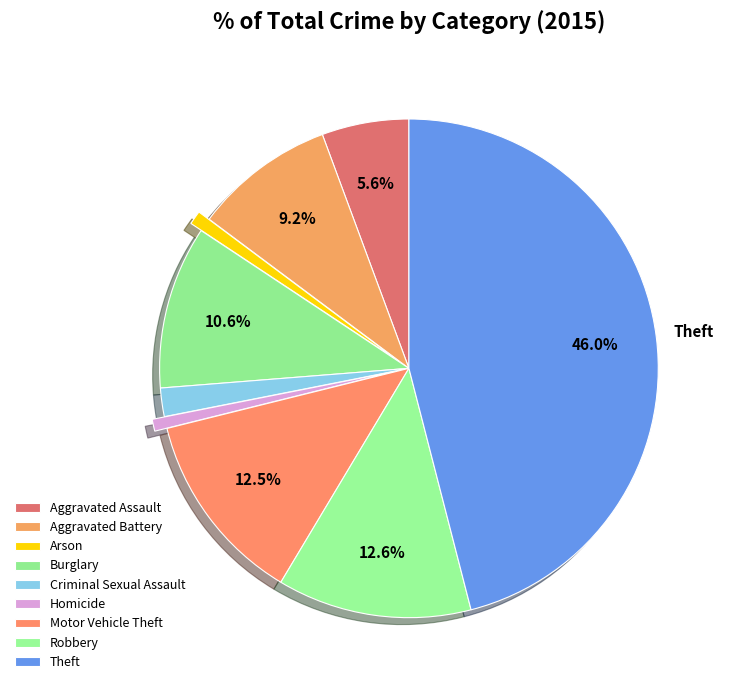

To the nearest percent, what is the difference between the Criminal Sexual Assault and Aggravated Battery slice percentages?

7%